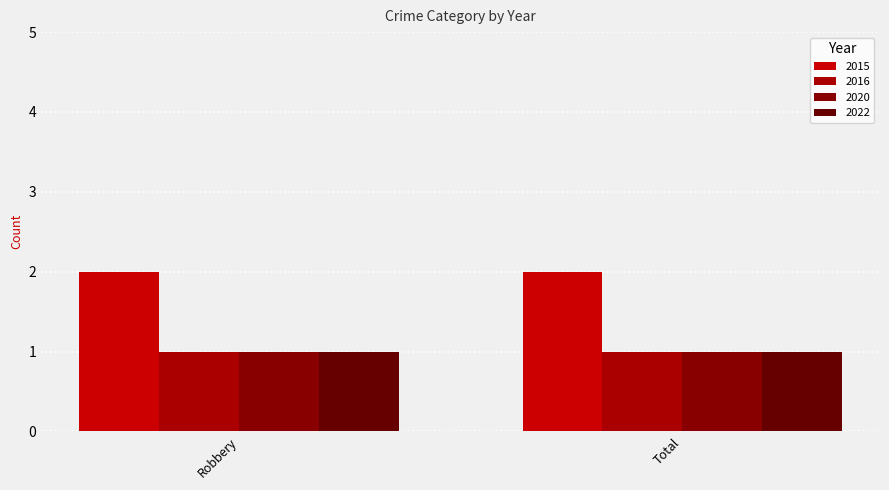

At Robbery, list the series in order from largest to smallest.

2015, 2016, 2020, 2022